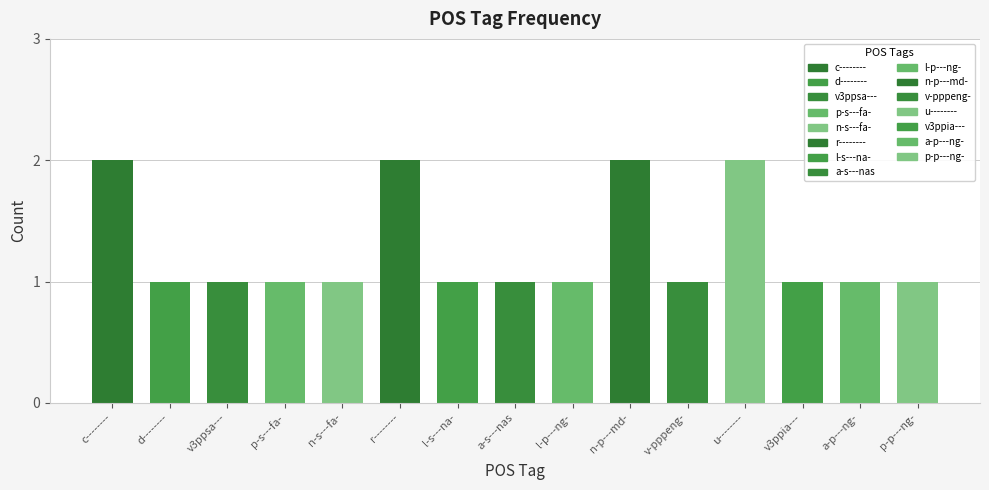

What is the difference between the maximum and minimum values?

1